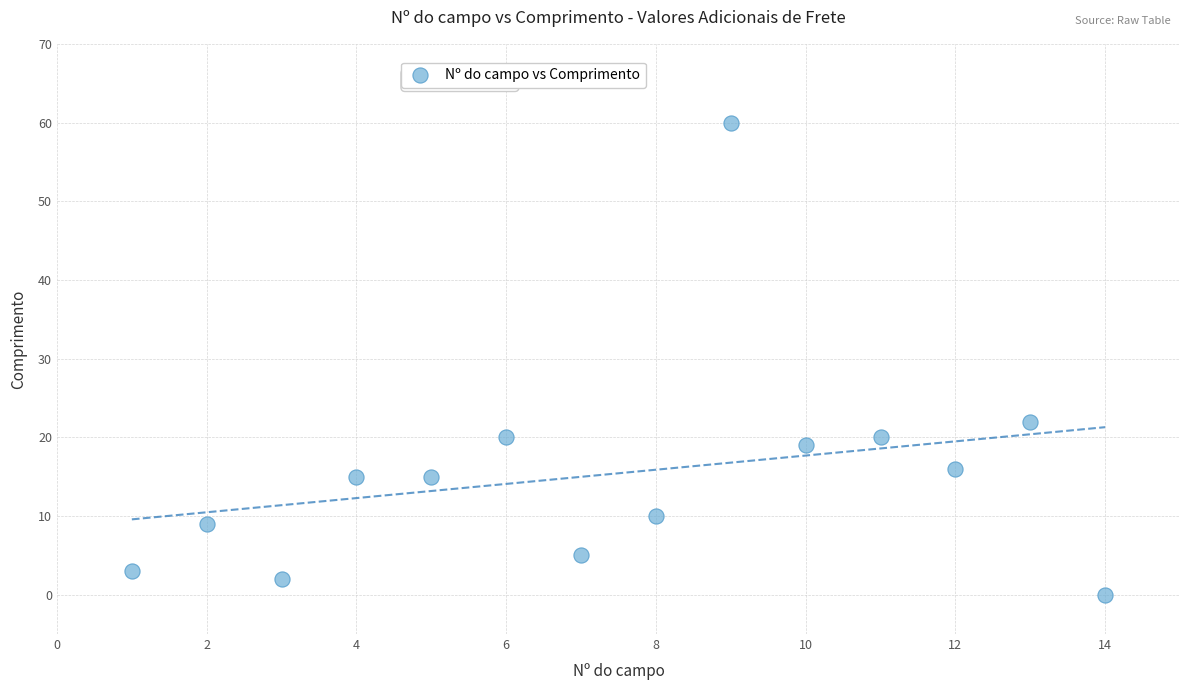

What Y value in the scatter plot is closest to 30?

22